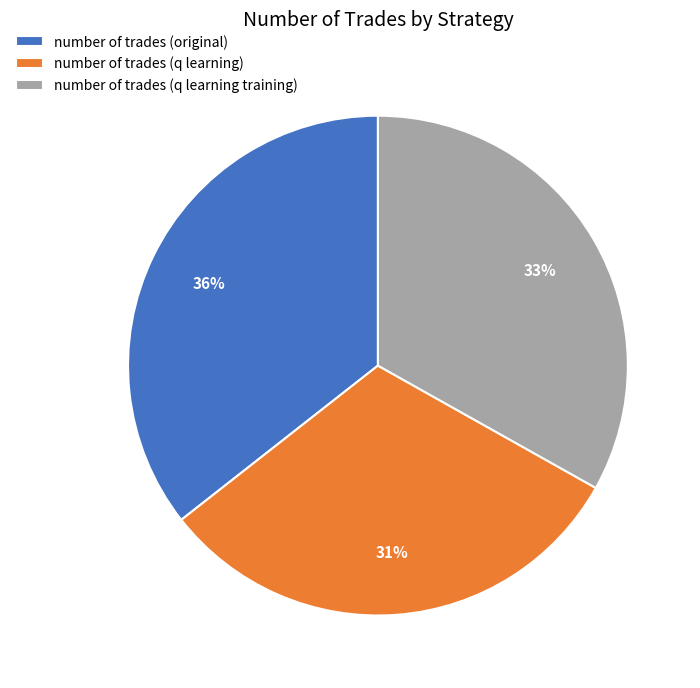

To the nearest percent, what is the average slice percentage?

33%